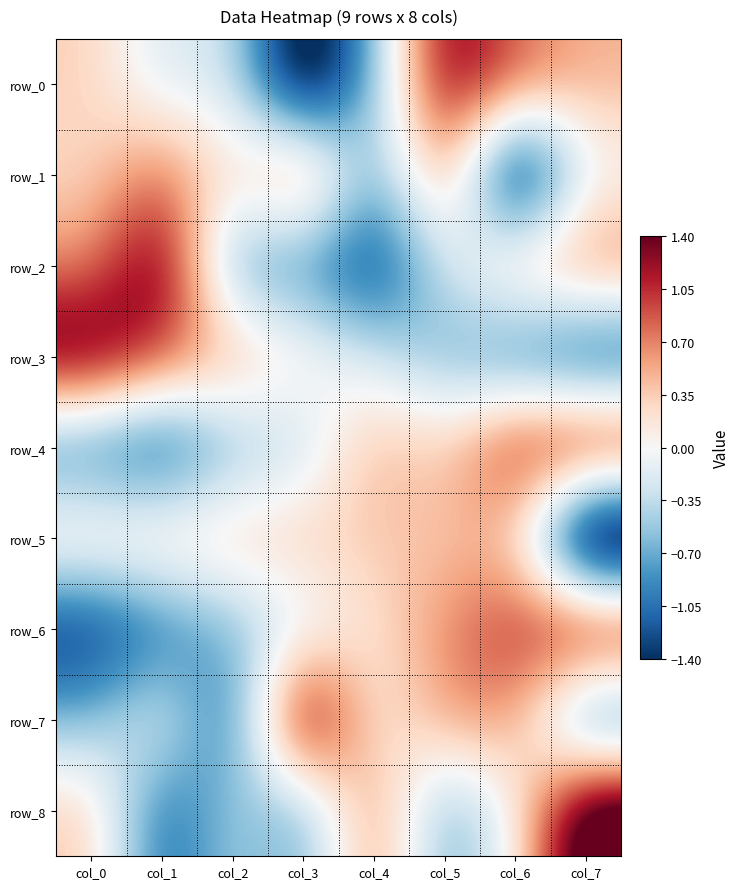

What is the minimum value shown in the chart?

-2.6